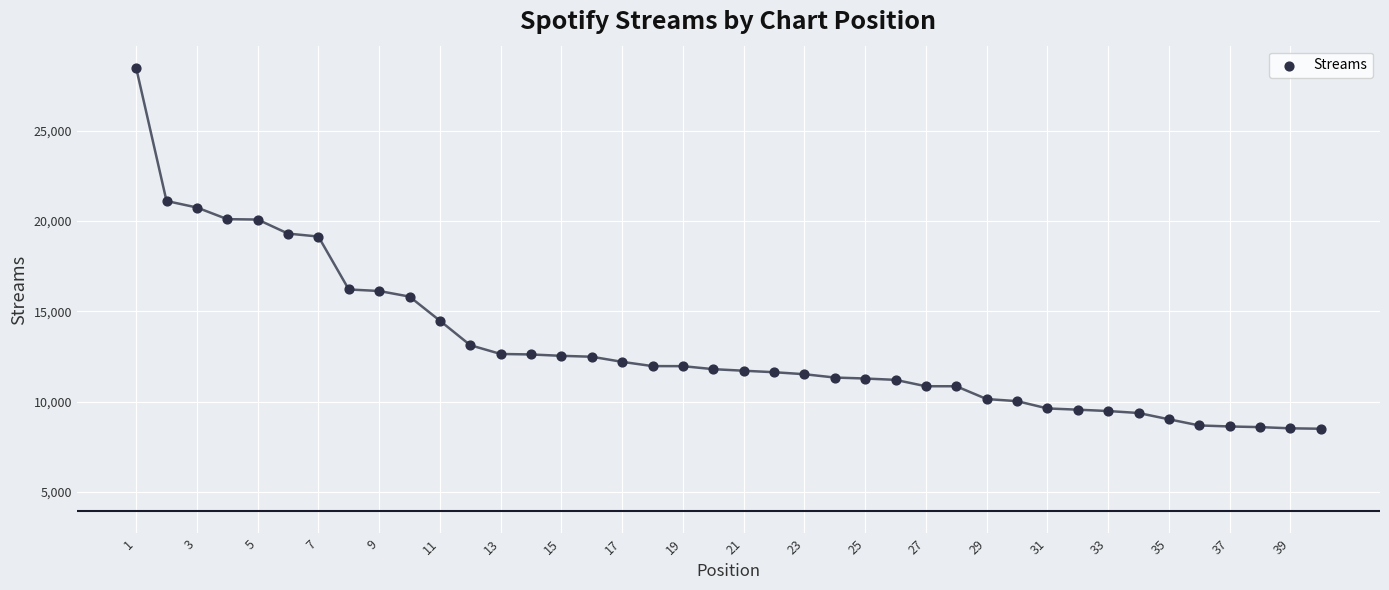

What is the range of Y values (max minus min)?

19987